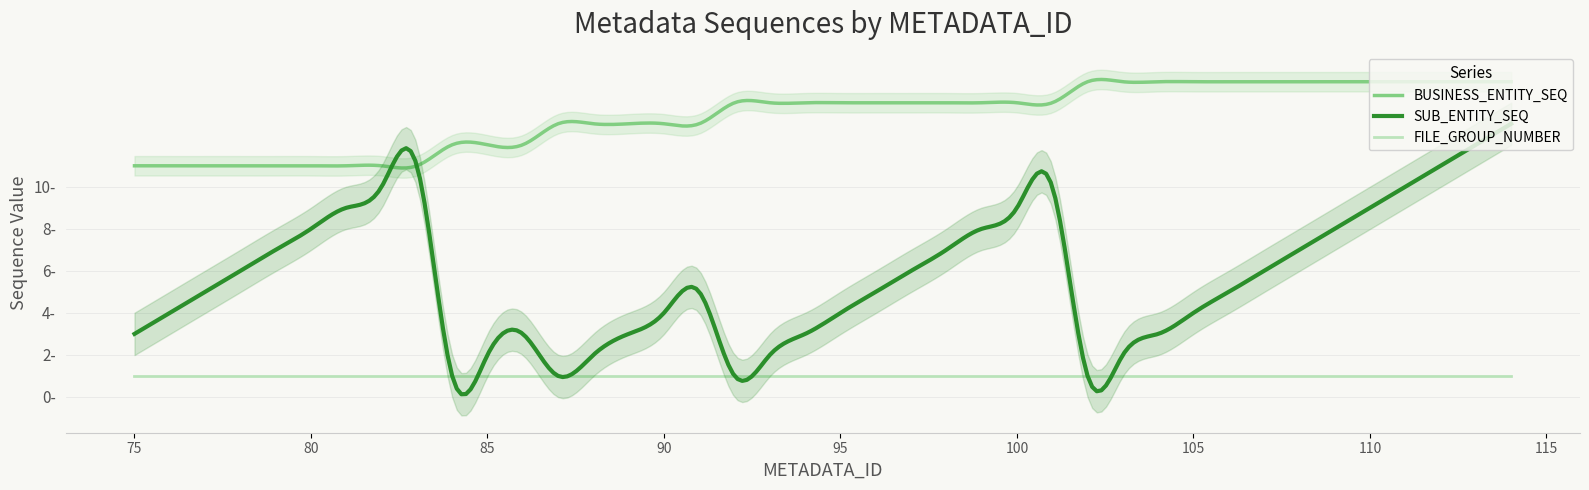

Reading right to left, extract all data points from this chart.

BUSINESS_ENTITY_SEQ: 15	15	15	15	15	15	15	15	15	15	15	15	15	14	14	14	14	14	14	14	14	14	14	13	13	13	13	13	12	12	12	11	11	11	11	11	11	11	11	11
SUB_ENTITY_SEQ: 13	12	11	10	9	8	7	6	5	4	3	2	1	10	9	8	7	6	5	4	3	2	1	5	4	3	2	1	3	2	1	11	10	9	8	7	6	5	4	3
FILE_GROUP_NUMBER: 1	1	1	1	1	1	1	1	1	1	1	1	1	1	1	1	1	1	1	1	1	1	1	1	1	1	1	1	1	1	1	1	1	1	1	1	1	1	1	1